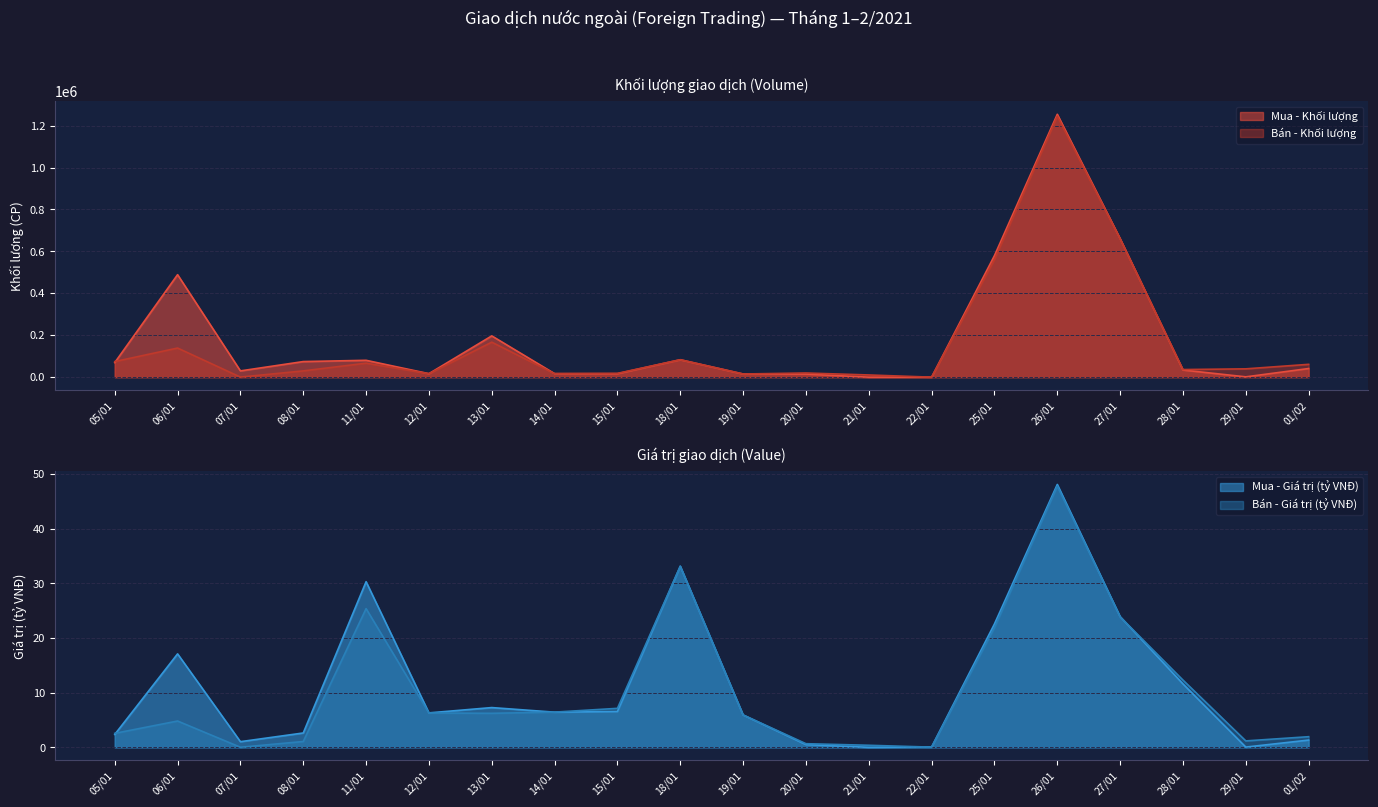

Where does the Mua - Khối lượng series first go above 41300?

05/01